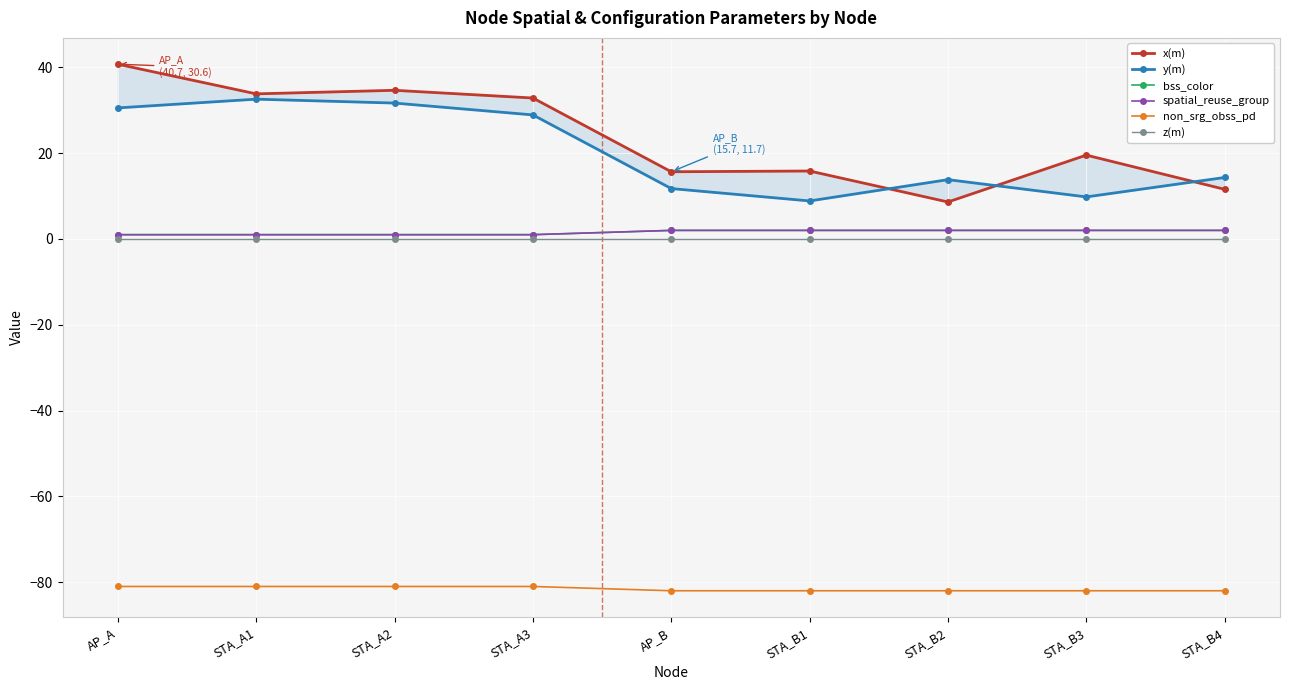

True or false: bss_color has more than 0 points higher than both neighbors.

False